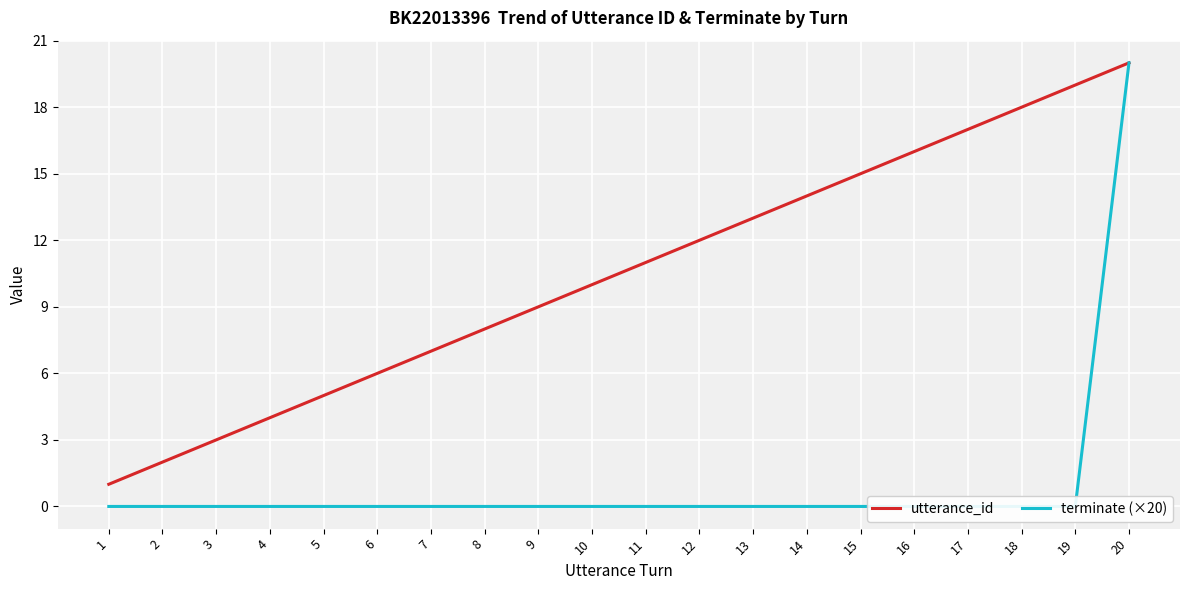

How many lines are shown in the chart?

2